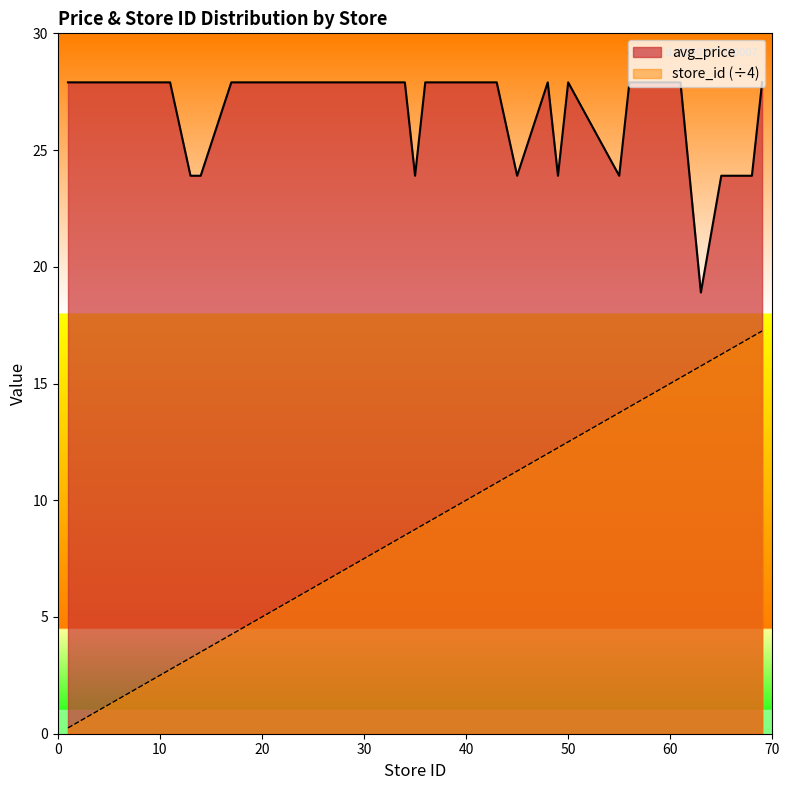

What is the greatest value displayed?

27.9